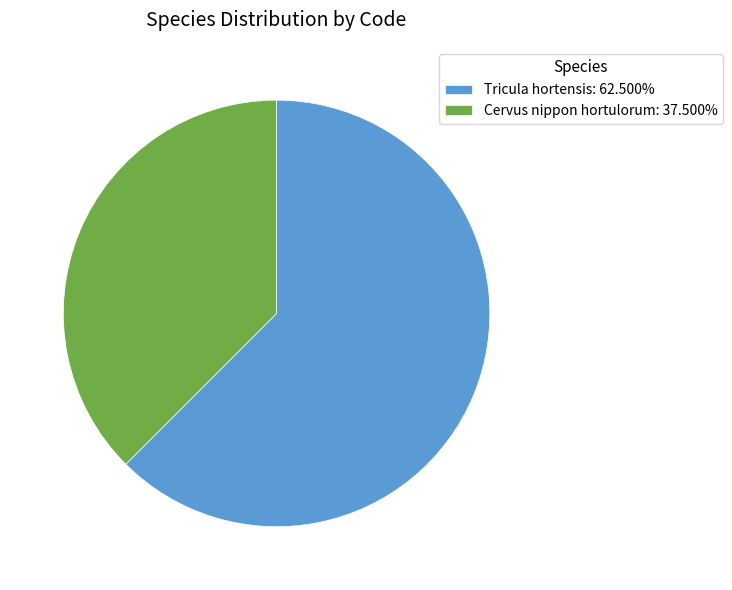

What is the ratio of the value at Tricula hortensis: 62.500% to the value at Cervus nippon hortulorum: 37.500%?

1.7